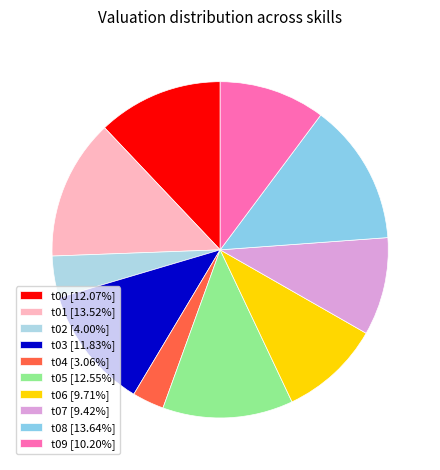

Count the number of slices in the pie.

10